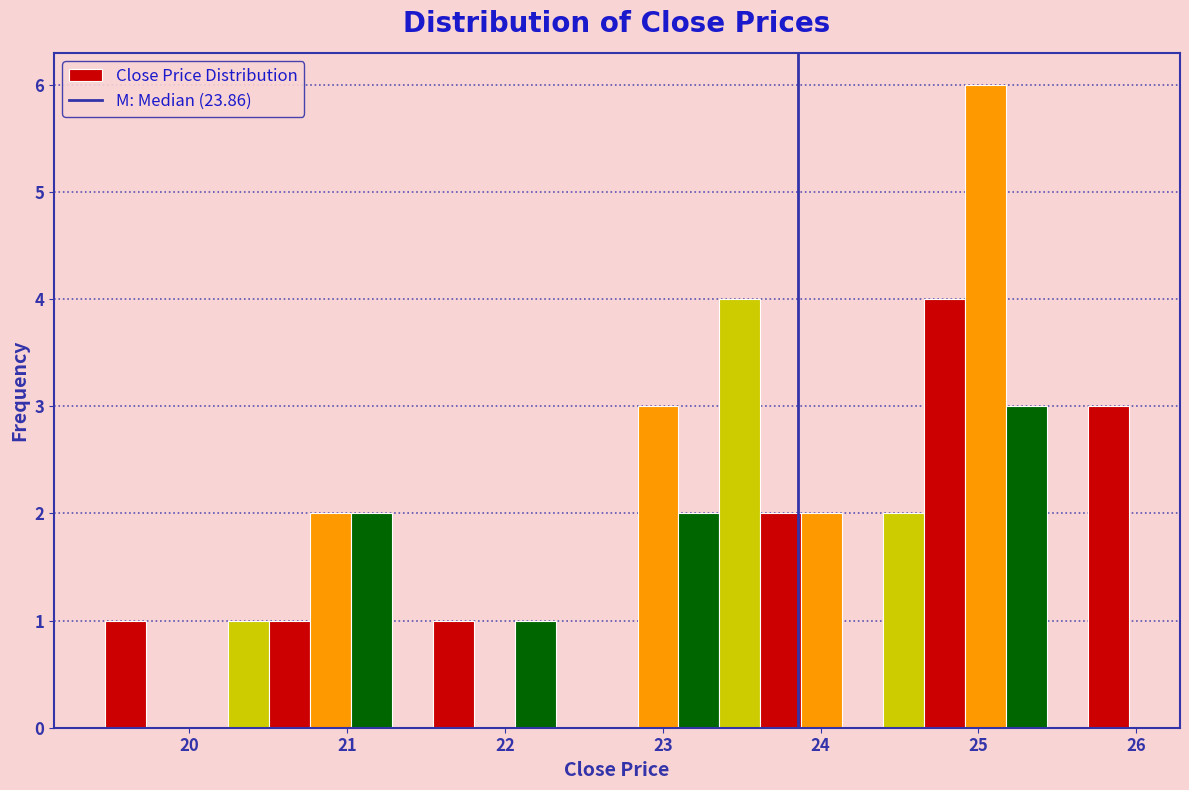

Read against the x-axis, roughly where is the centre of the tallest bar?

25.0